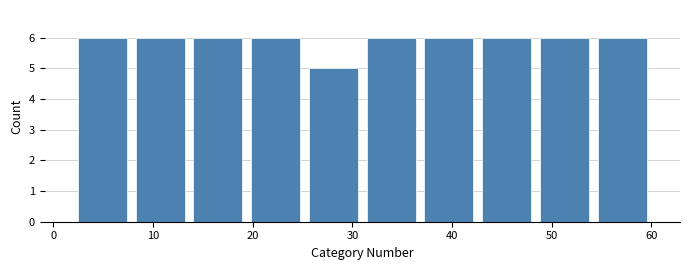

Reading left to right, transcribe this chart: for each bar, give the range it covers on the x-axis and its height. Neither the bar edges nor the heights are printed on the chart, so give them approximately, as read against the axes.

2.0 to 7.8: 6
7.8 to 13.6: 6
13.6 to 19.4: 6
19.4 to 25.2: 6
25.2 to 31.0: 5
31.0 to 36.8: 6
36.8 to 42.6: 6
42.6 to 48.4: 6
48.4 to 54.2: 6
54.2 to 60.0: 6